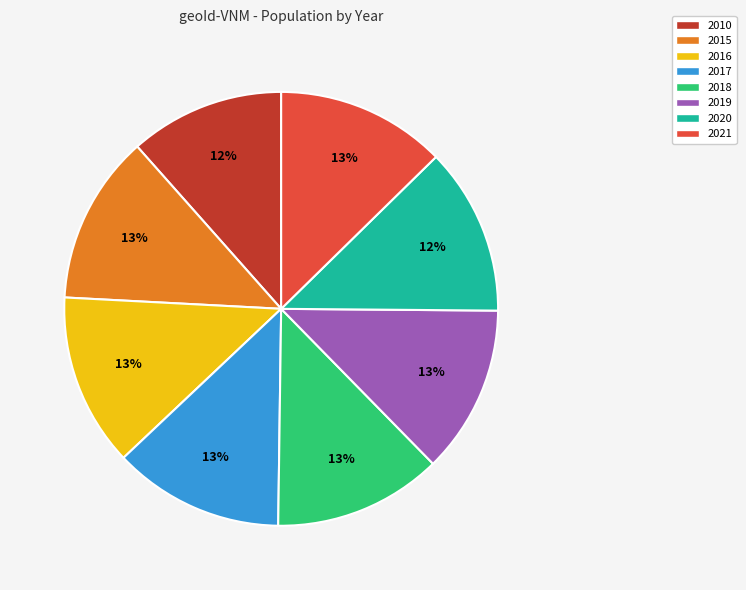

Between 2021 and 2010, which is larger?

2021